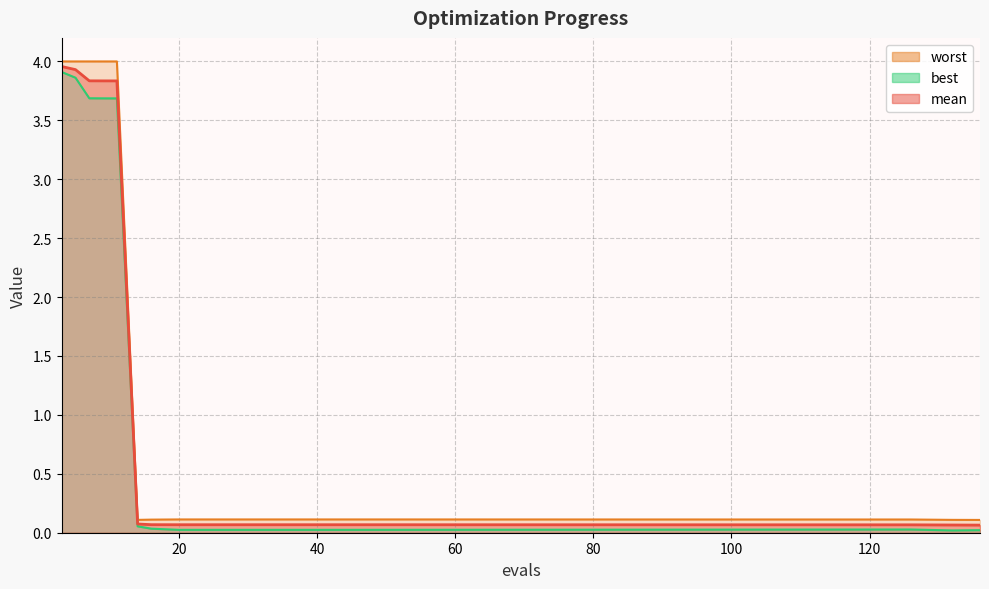

Which category has the highest value in the mean series?

3